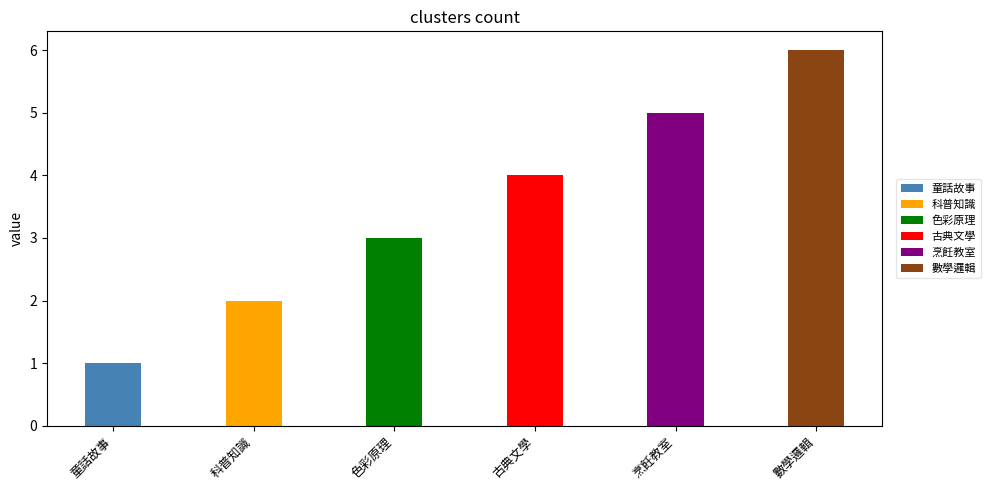

Is it true that the value at 童話故事 is 2?

False